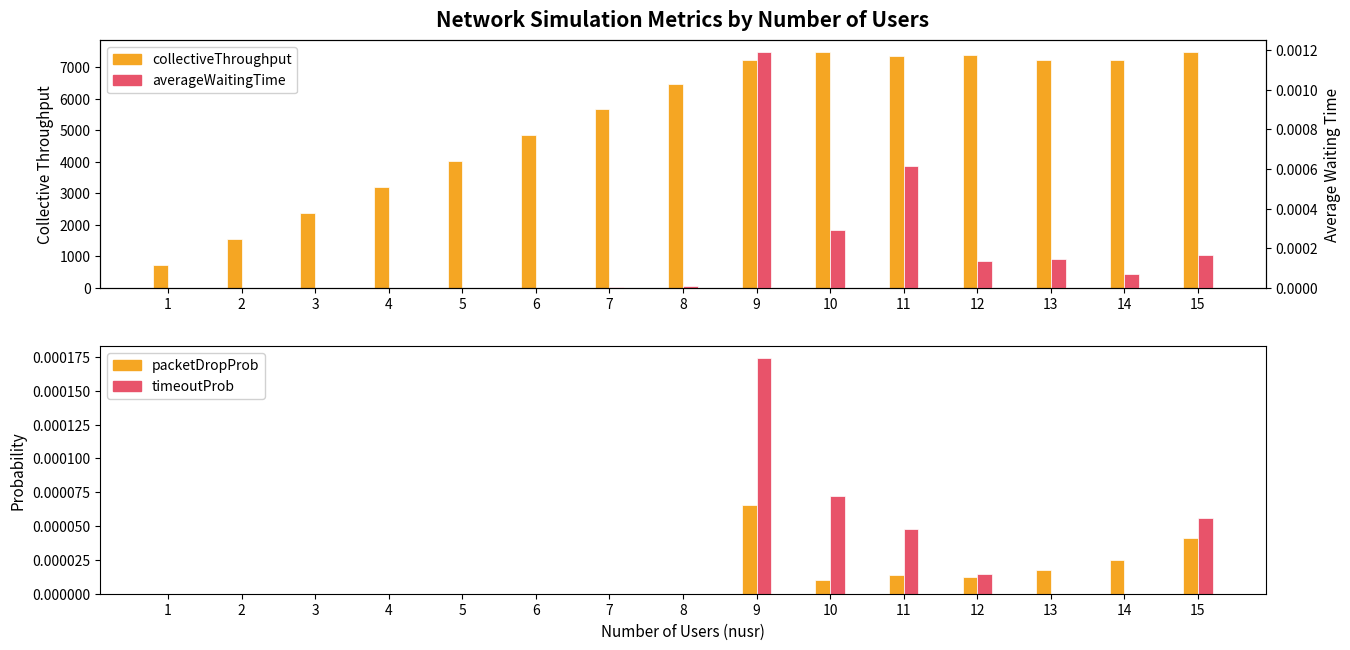

What is the difference between the maximum and second lowest values in the collectiveThroughput series?

5918.8